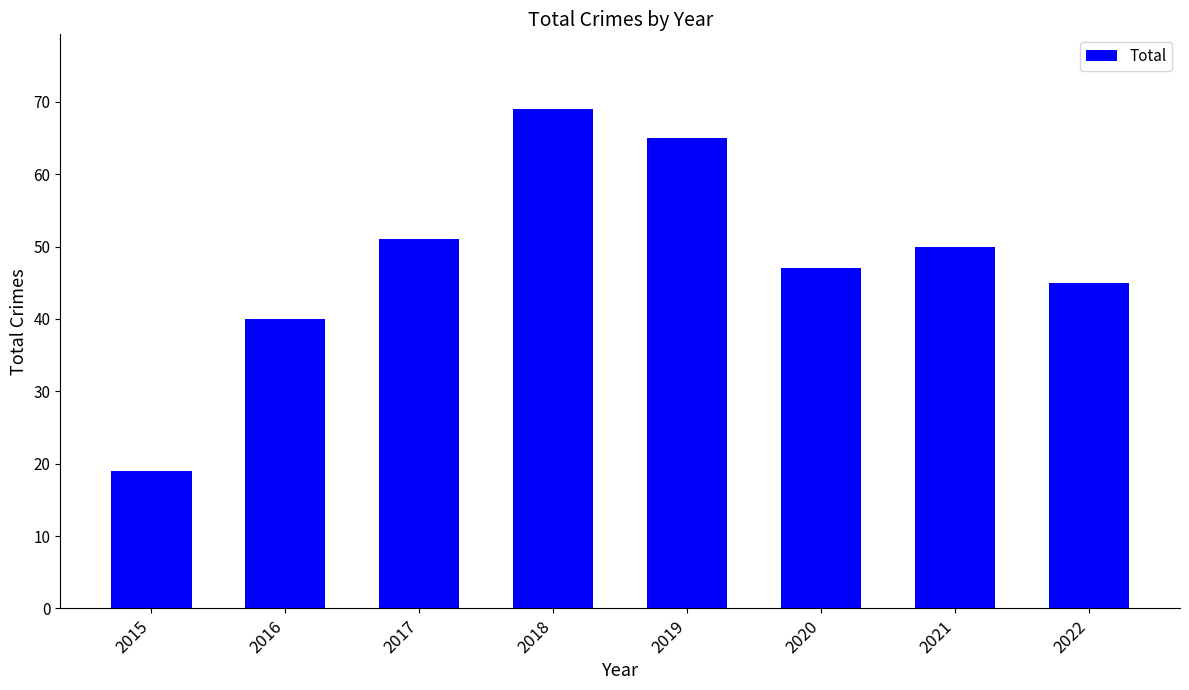

Which label corresponds to the largest value in the chart?

2018